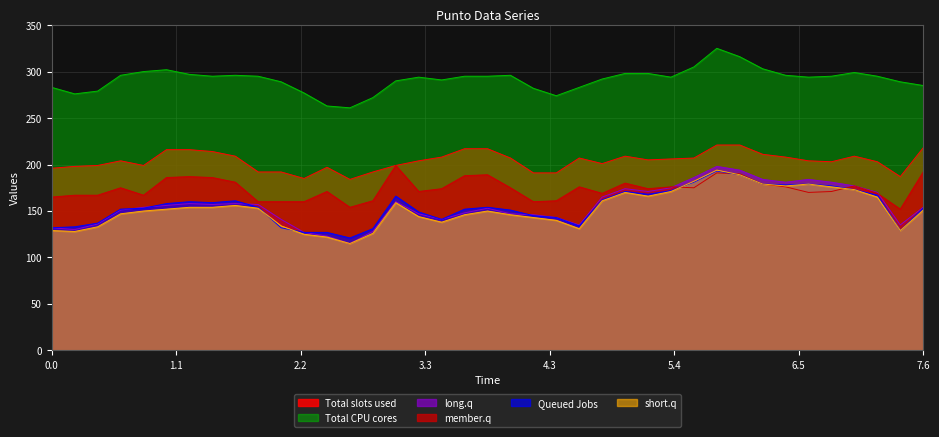

True or false: Total CPU cores and Queued Jobs intersect in this chart.

False